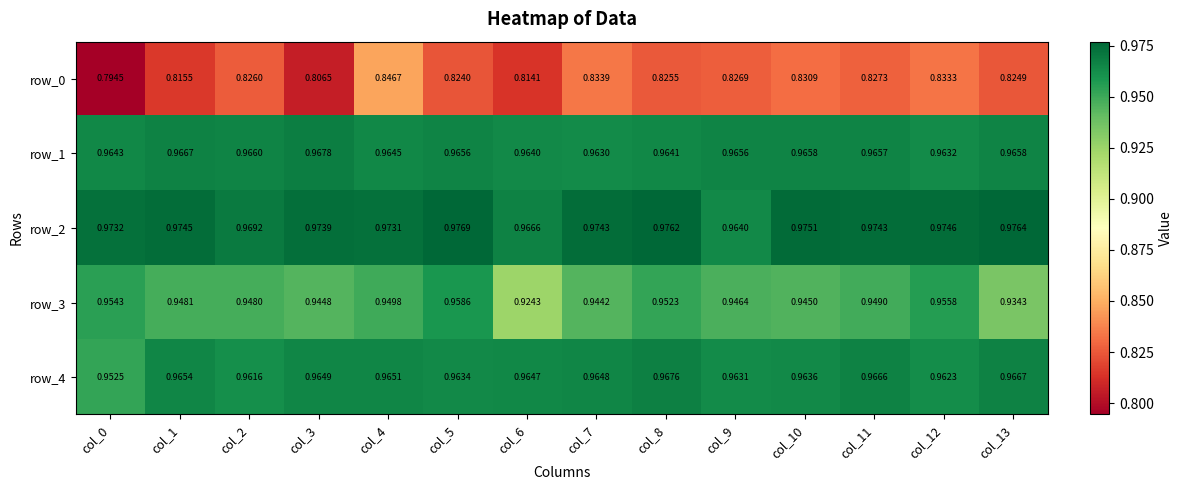

Which category has the lowest value across all series?

col_0